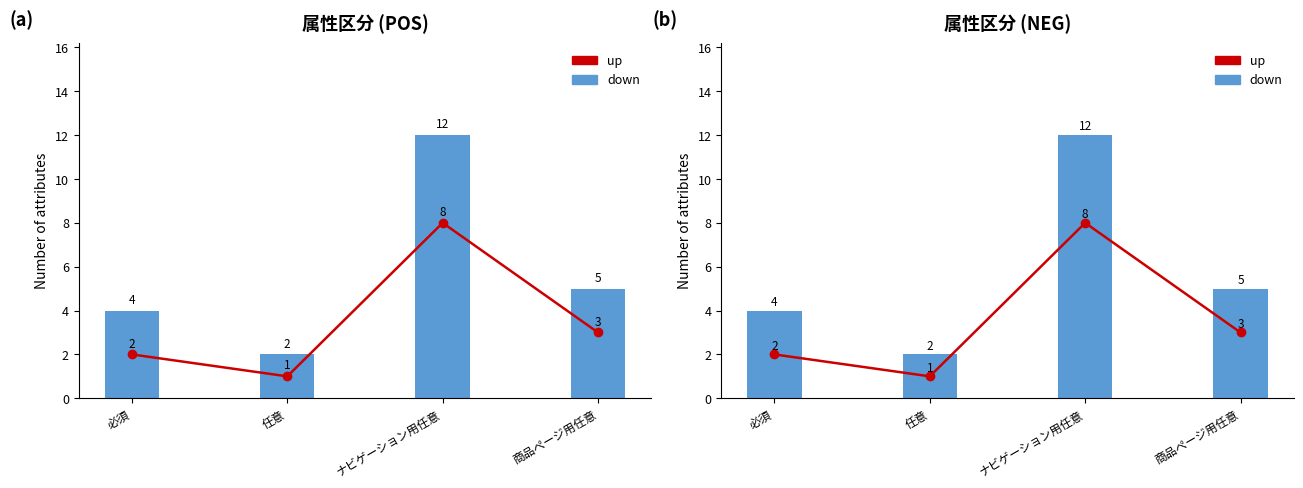

Reading right to left, list all the values displayed in this chart.

up: 3	8	1	2
down: 5	12	2	4